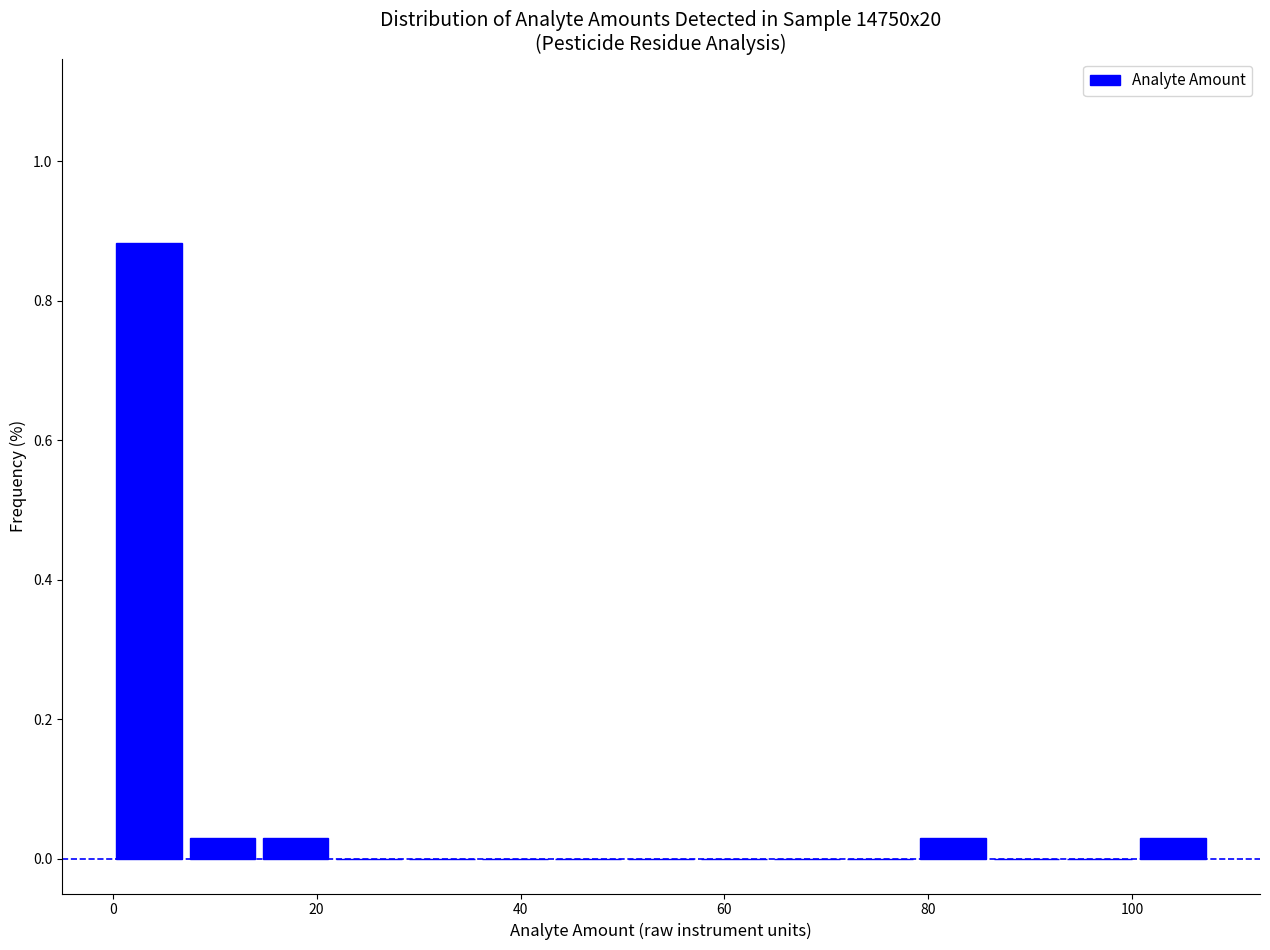

Around what value on the x-axis is the tallest bar? Give the approximate position of its centre, as read against the axis.

4